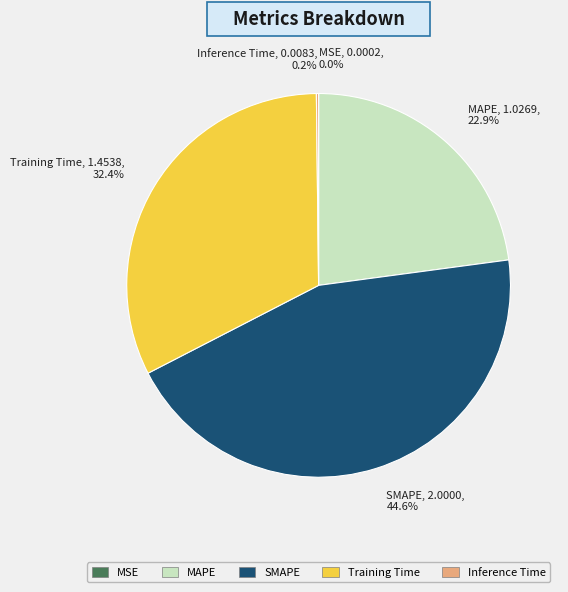

Which category has the biggest portion of the pie?

SMAPE